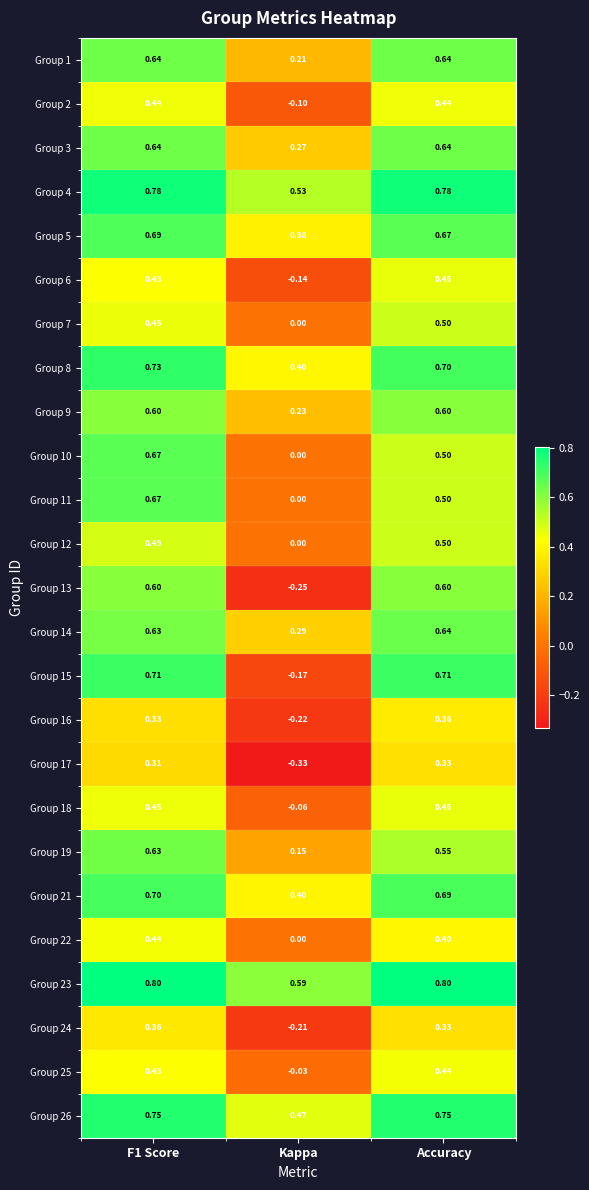

At how many categories does at least one series exceed 0?

3